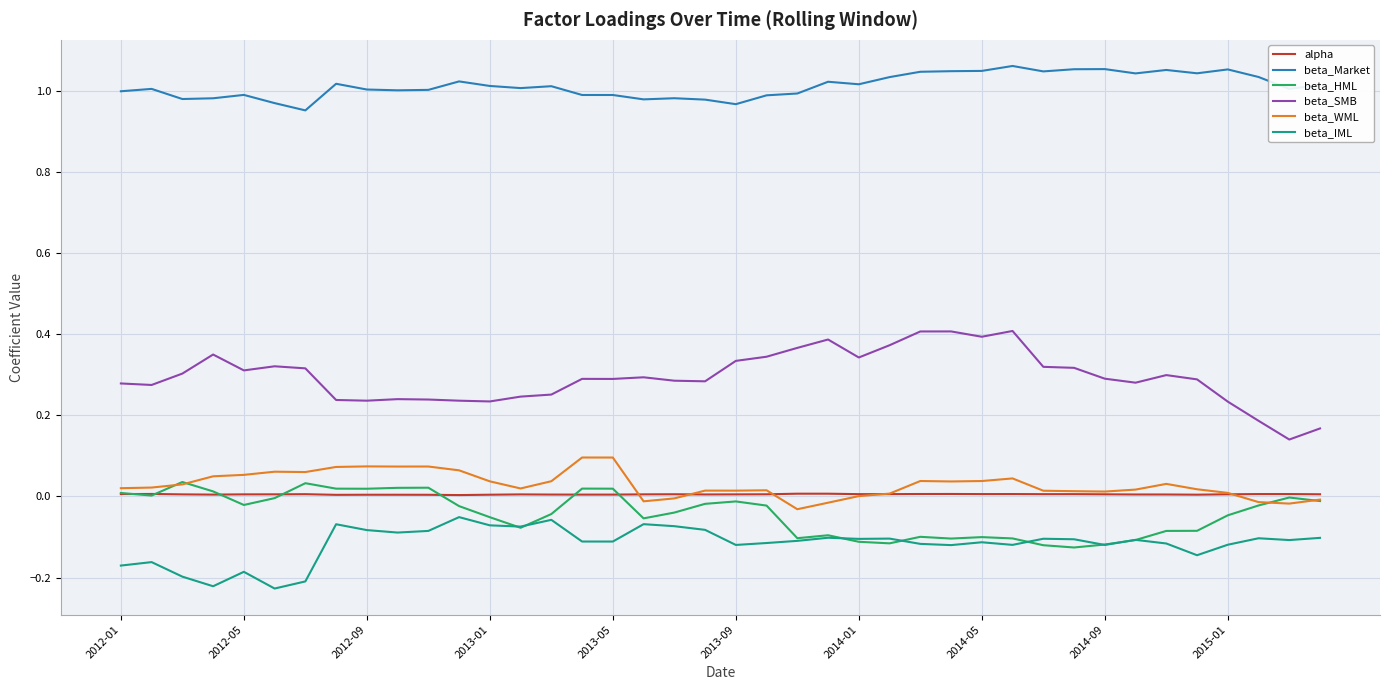

True or false: beta_Market and beta_WML cross at least once.

False